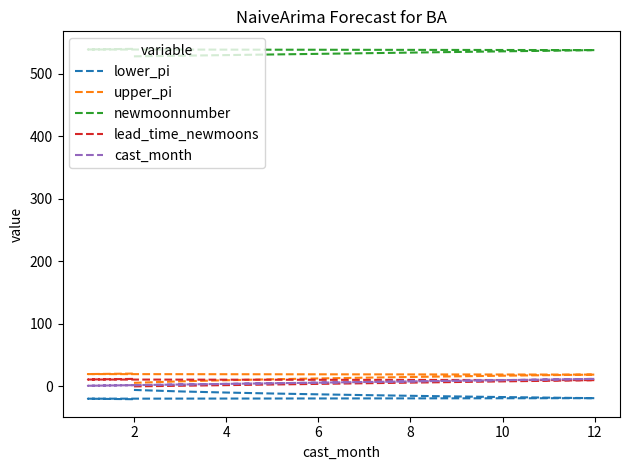

At which label is newmoonnumber closest to 534?

8